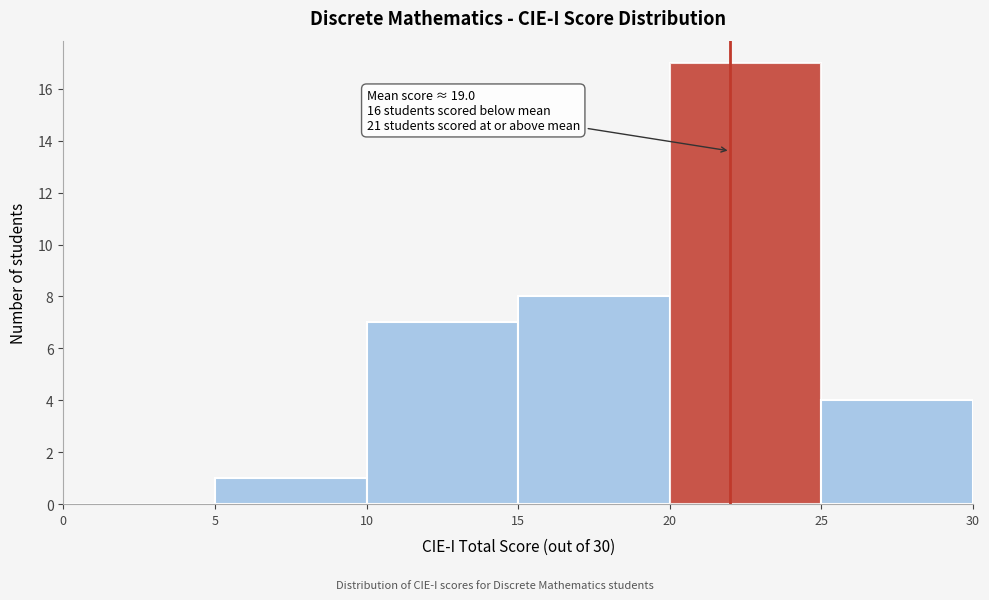

Which range on the x-axis has the tallest bar?

20 to 25